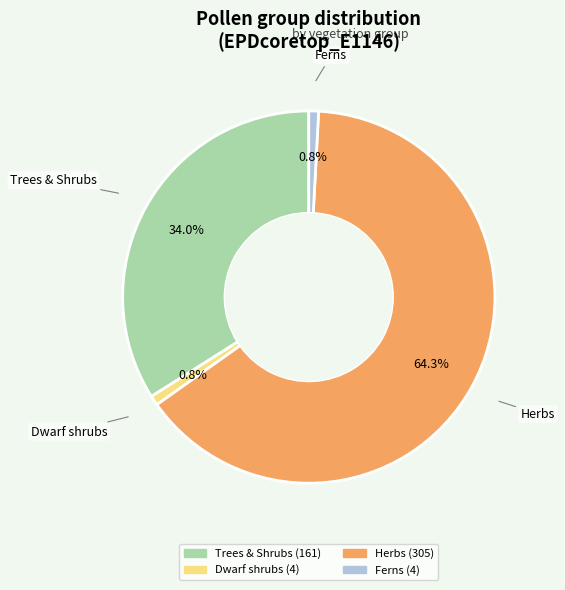

To the nearest percent, what portion does Herbs represent?

64%